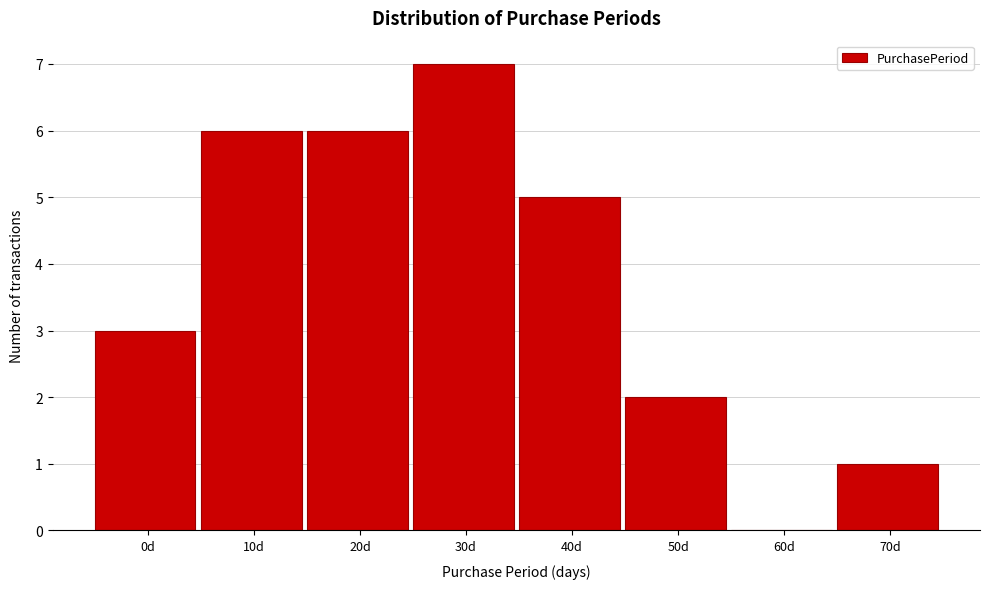

Reading left to right, what are all the values shown in this chart?

0d=3	10d=6	20d=6	30d=7	40d=5	50d=2	60d=0	70d=1